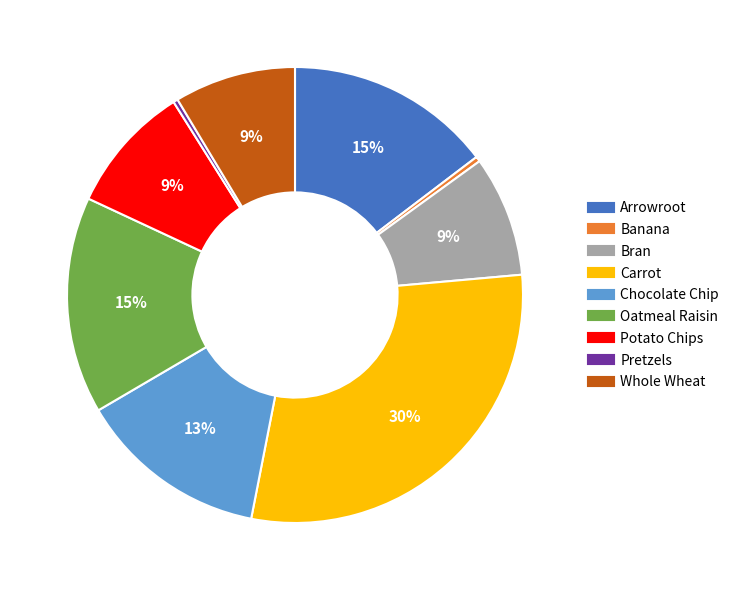

Which slice is the largest?

Carrot